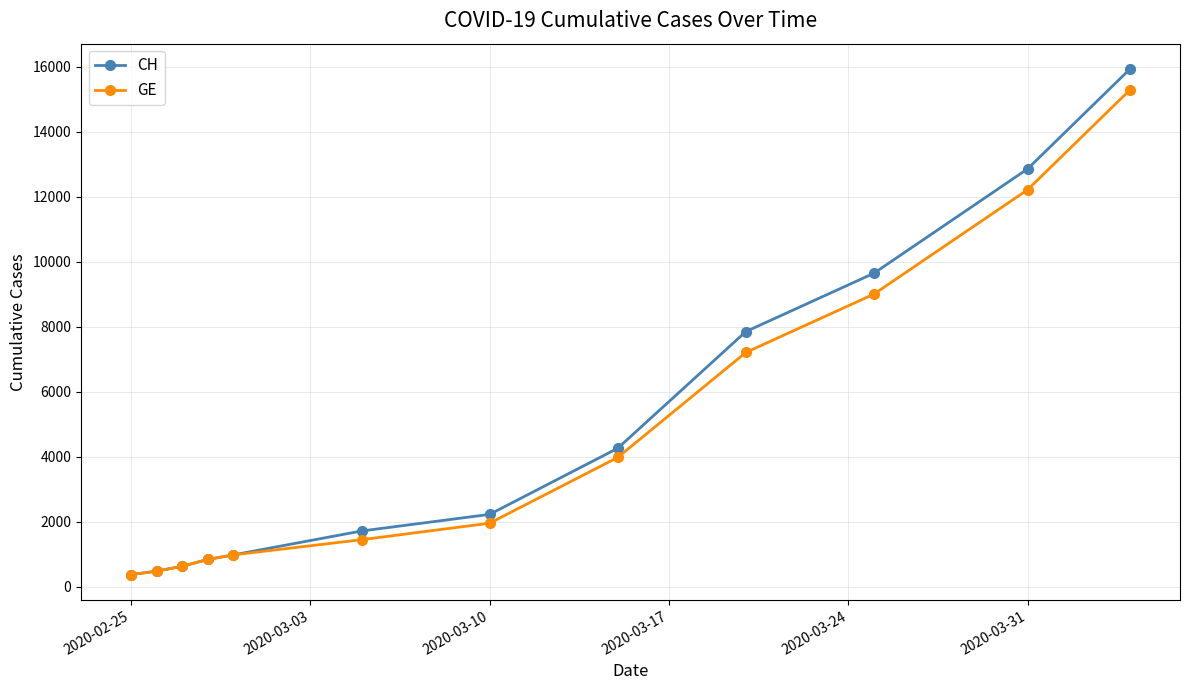

What is the difference between the maximum and minimum values in the CH series?

15551